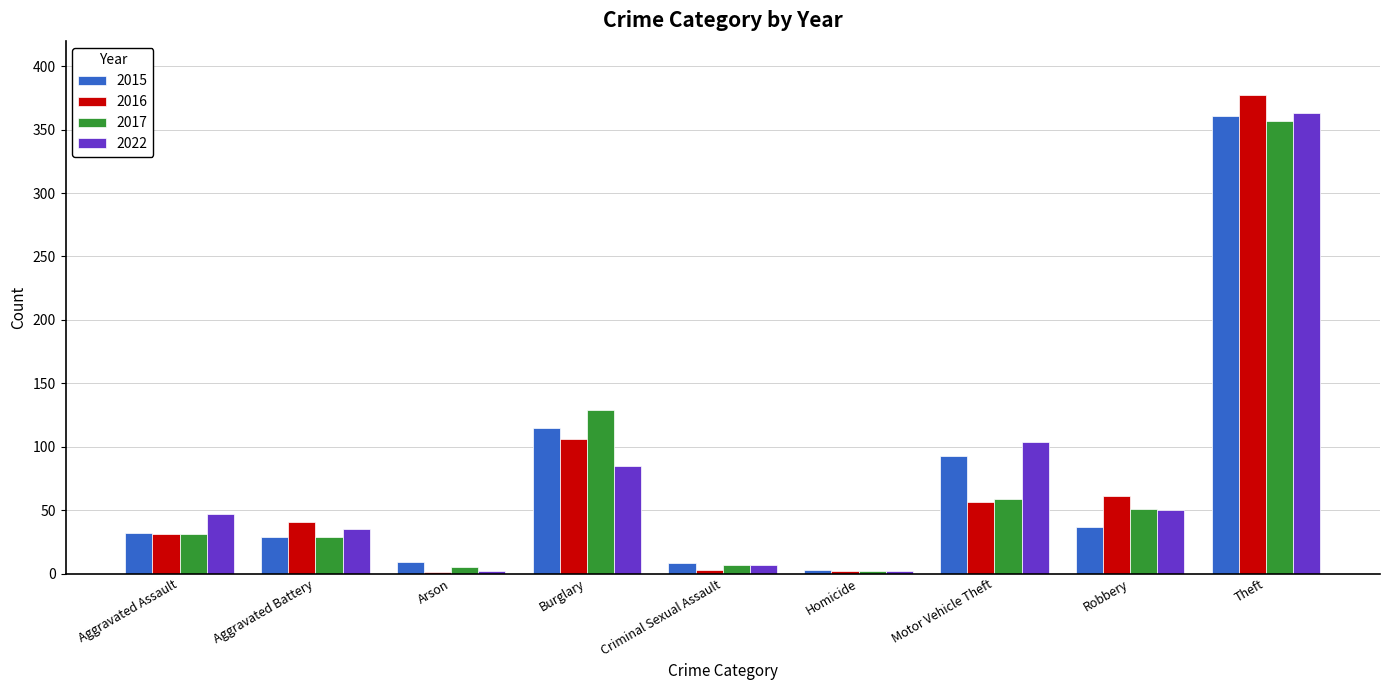

What is the sum of all 2015 values?

687